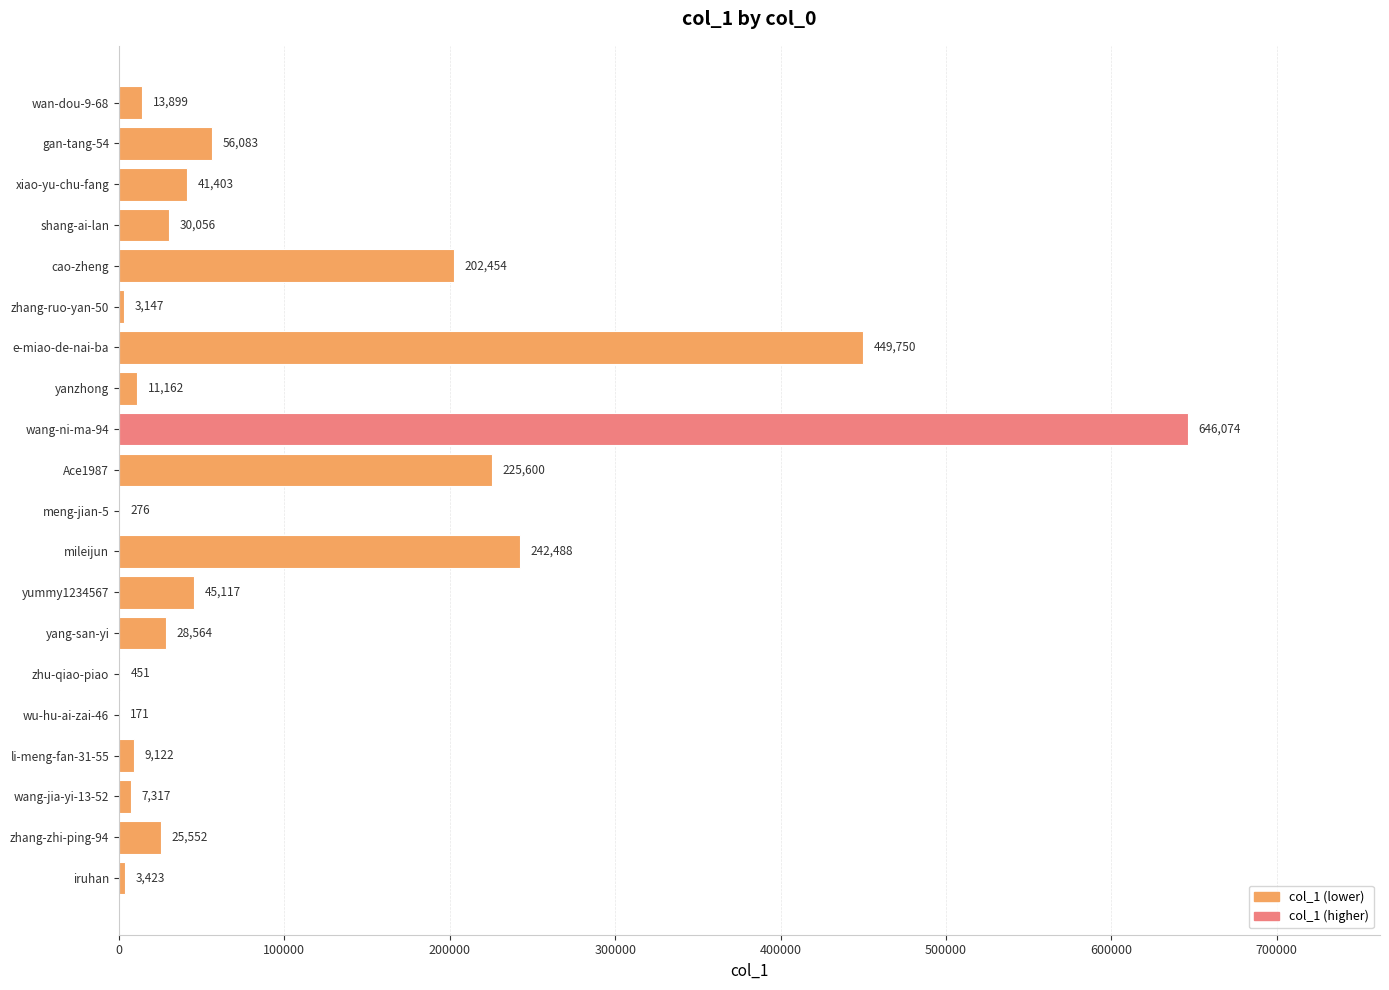

Which category has the highest value across all series?

wang-ni-ma-94